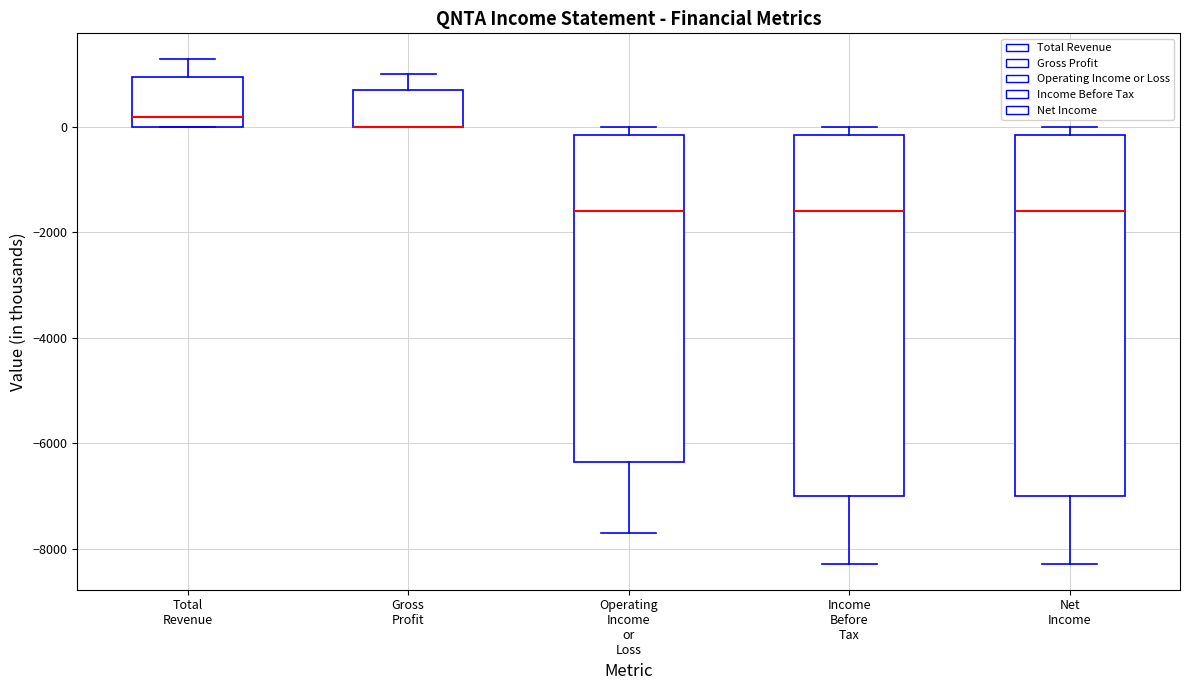

Reading left to right, read every box against the y-axis: the position of its median line, the range the box covers, and the ends of its whiskers. The values are not printed on the chart, so give them approximately, as read against the axis.

Total Revenue: median 200, box 0 to 1000, whiskers 0 to 1400
Gross Profit: median 0 (drawn on the box's lower edge), box 0 to 800, whiskers 0 to 1000
Operating Income or Loss: median -1600, box -6400 to -200, whiskers -7600 to 0
Income Before Tax: median -1600, box -7000 to -200, whiskers -8200 to 0
Net Income: median -1600, box -7000 to -200, whiskers -8200 to 0